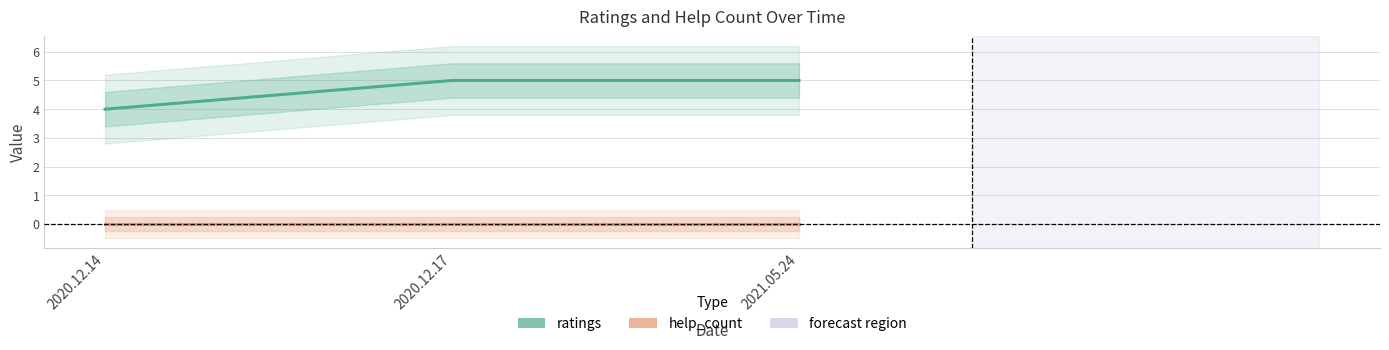

Reading left to right, list all the values displayed in this chart.

ratings: 2020.12.14=4	2020.12.17=5	2021.05.24=5
help_count: 2020.12.14=0	2020.12.17=0	2021.05.24=0